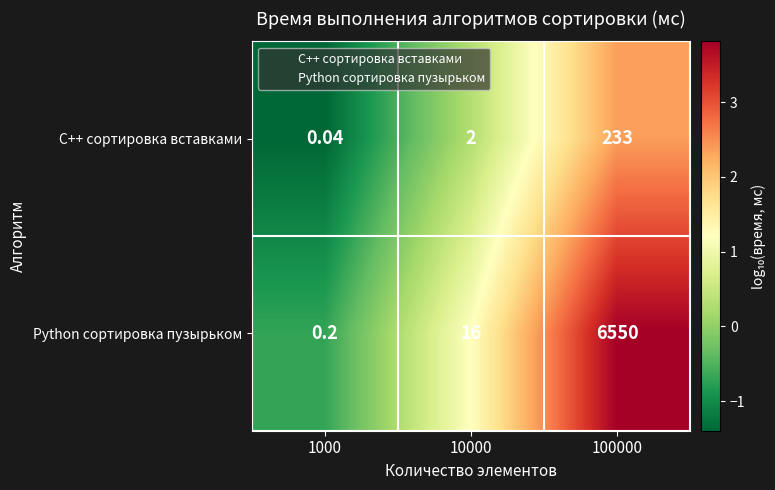

Between 10000 and 100000, which series saw the biggest shift?

Python сортировка пузырьком